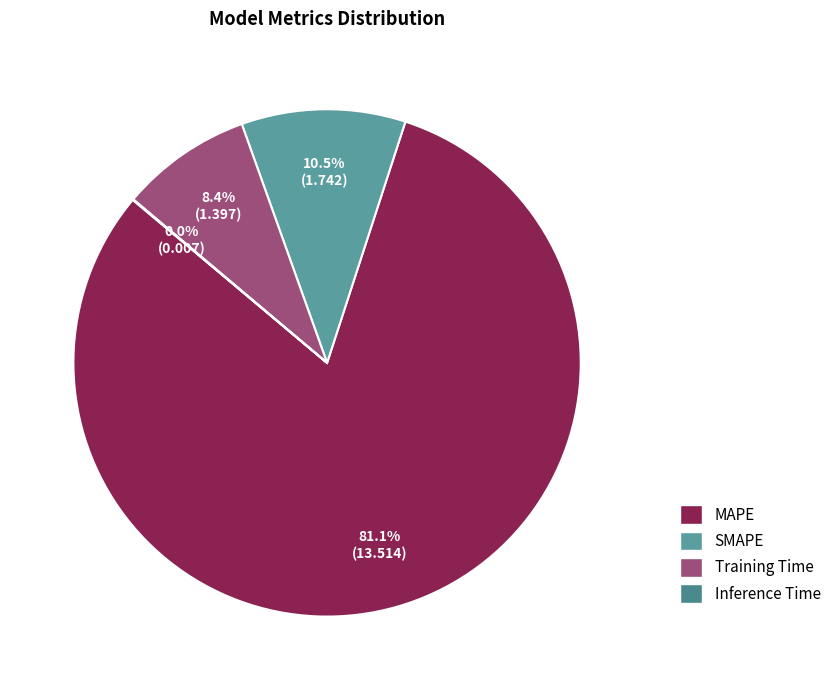

Rank the categories by value from highest to lowest.

MAPE, SMAPE, Training Time, Inference Time